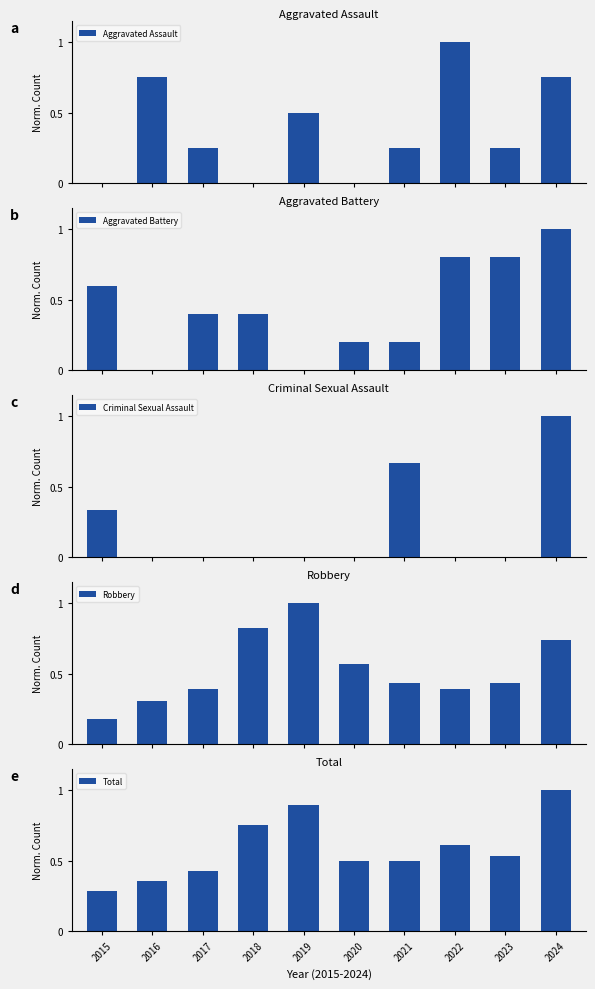

How many data points in Criminal Sexual Assault are above 0?

3